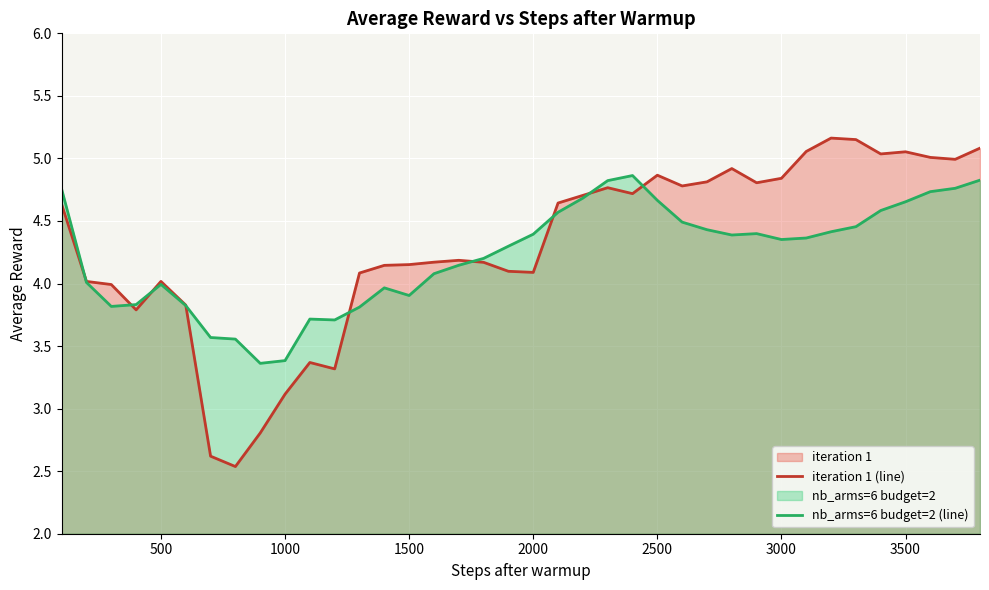

List the series in order of their overall mean, highest first.

iteration 1 (line), nb_arms=6 budget=2 (line)